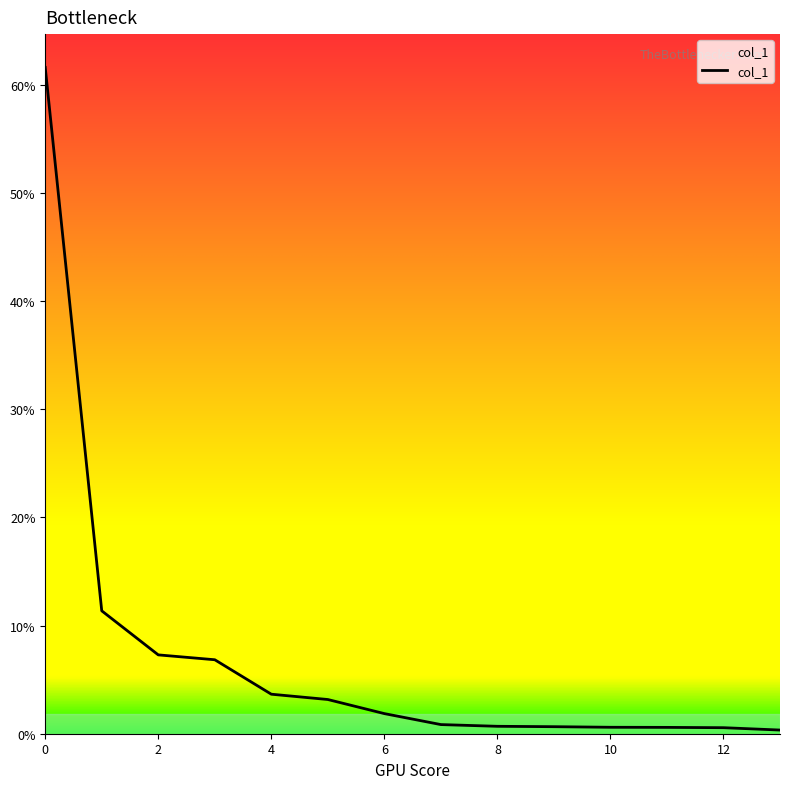

Does the chart display data point markers on the line(s)?

No